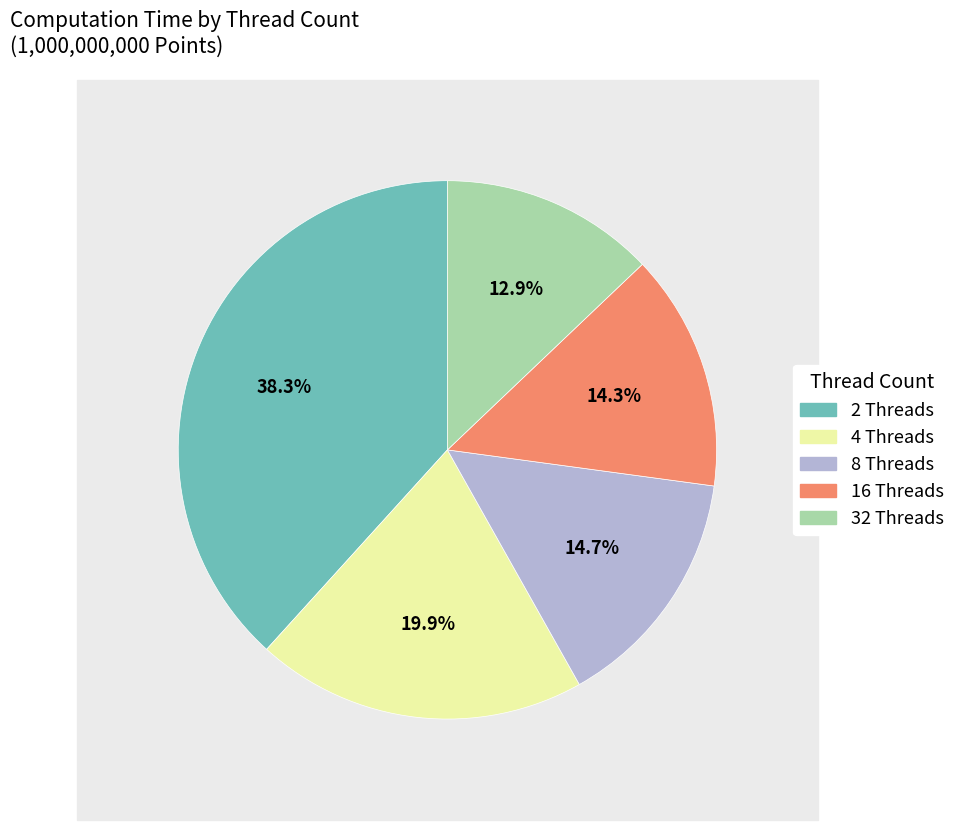

True or false: 8 Threads accounts for 25% of the total.

False